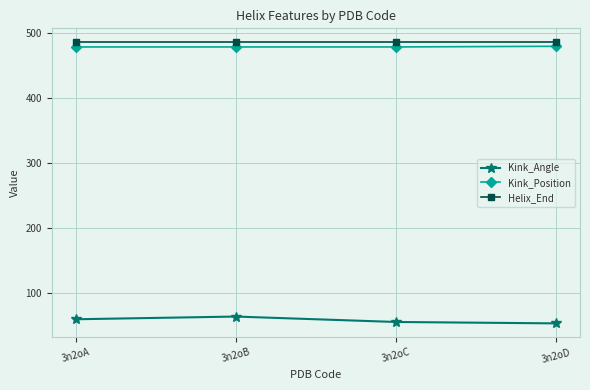

True or false: Helix_End and Kink_Angle intersect in this chart.

False